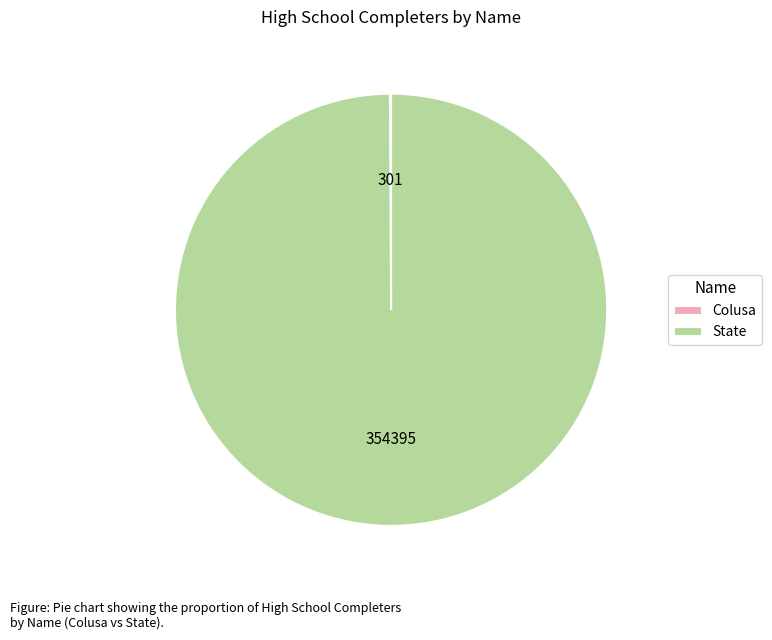

The State slice represents 100% of the pie. True or false?

True